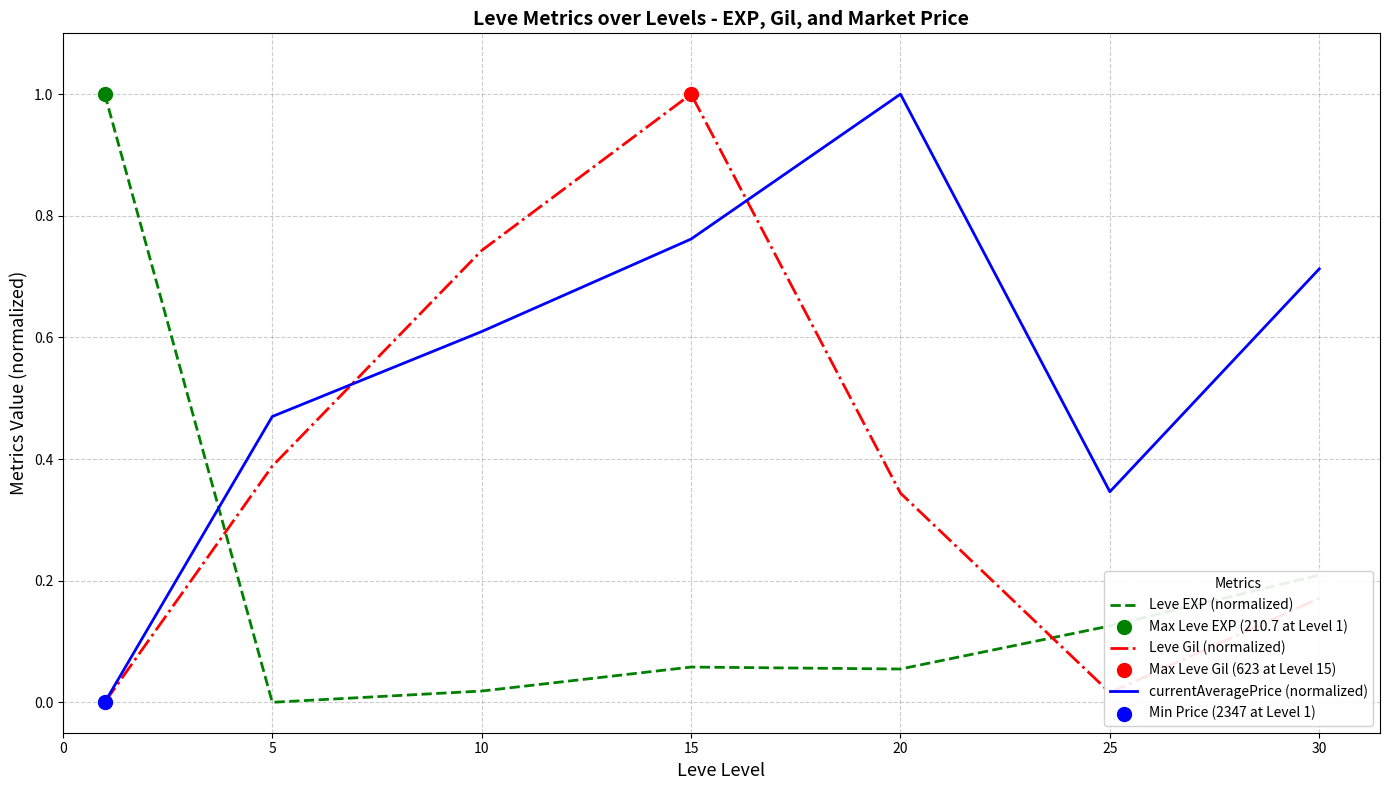

True or false: currentAveragePrice (normalized) and Leve EXP (normalized) cross at least once.

True